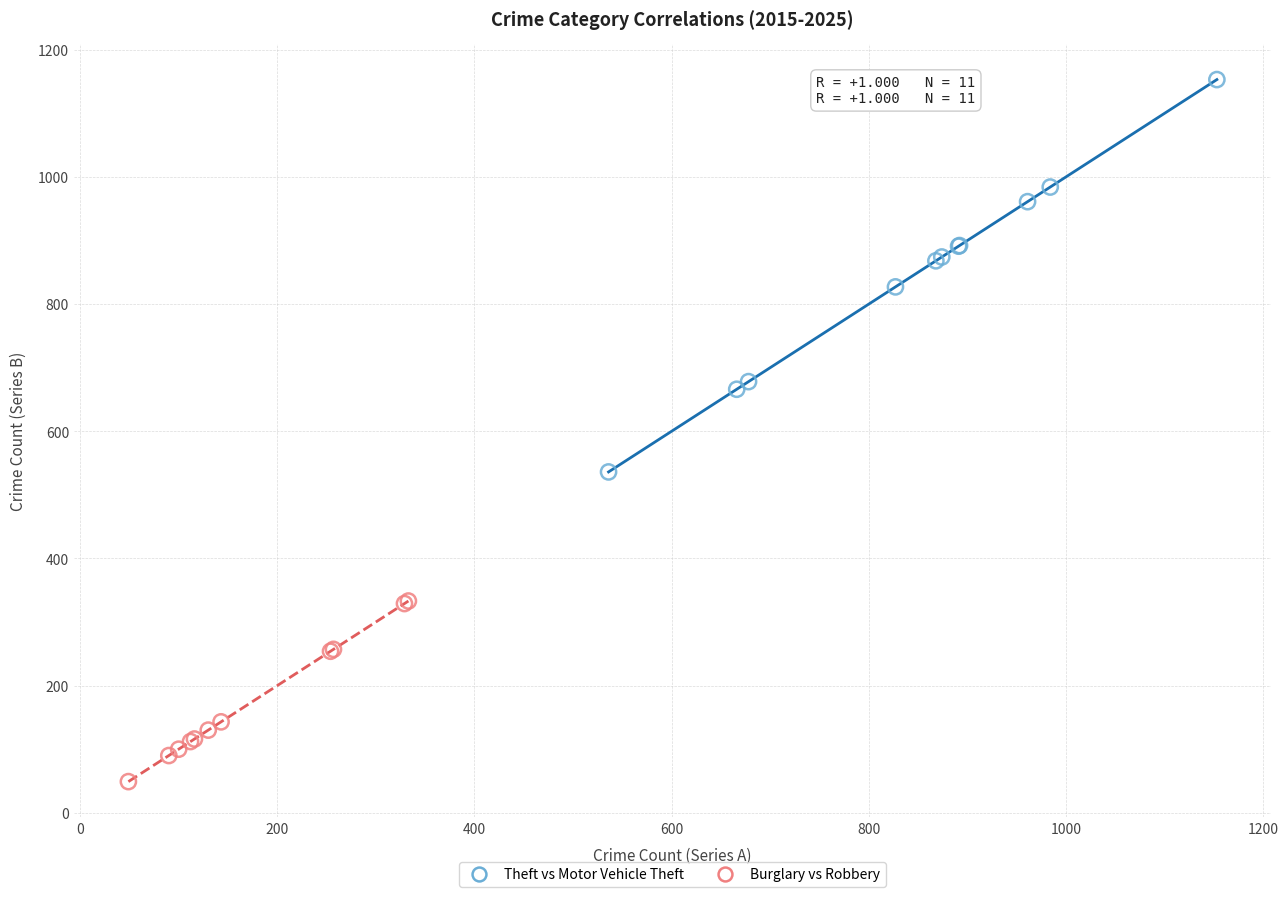

What are all the series names shown in the legend?

Theft vs Motor Vehicle Theft, Burglary vs Robbery